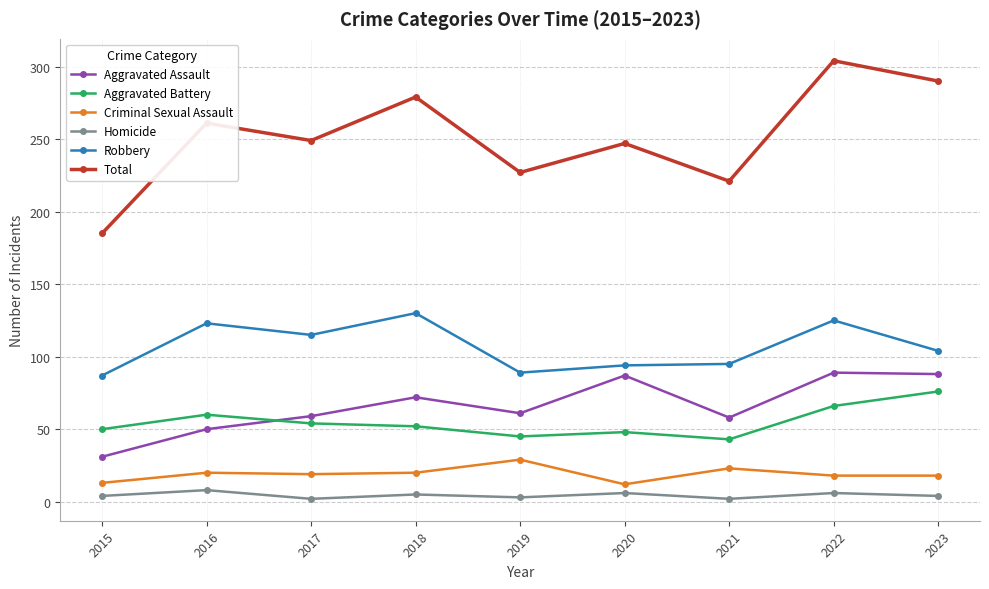

Is it true that Criminal Sexual Assault equals 29 at 2019?

True